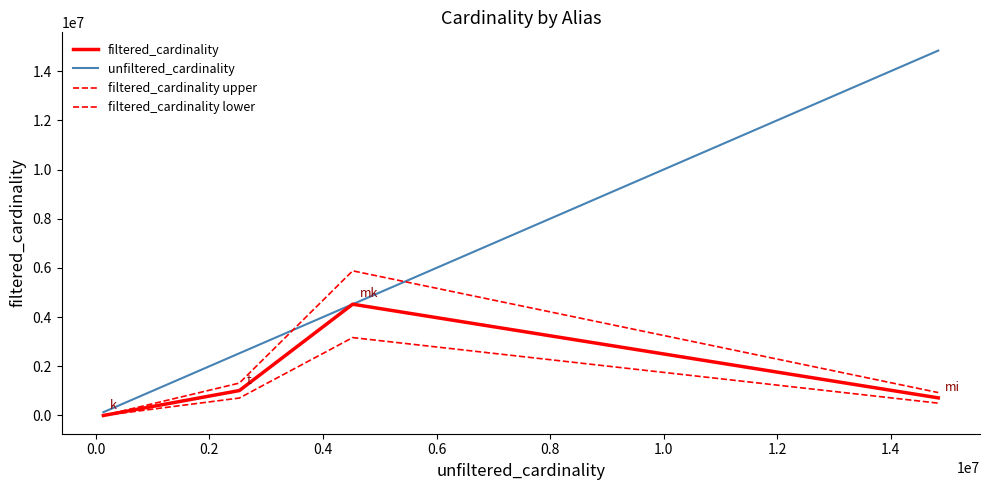

How many lines are shown in the chart?

4